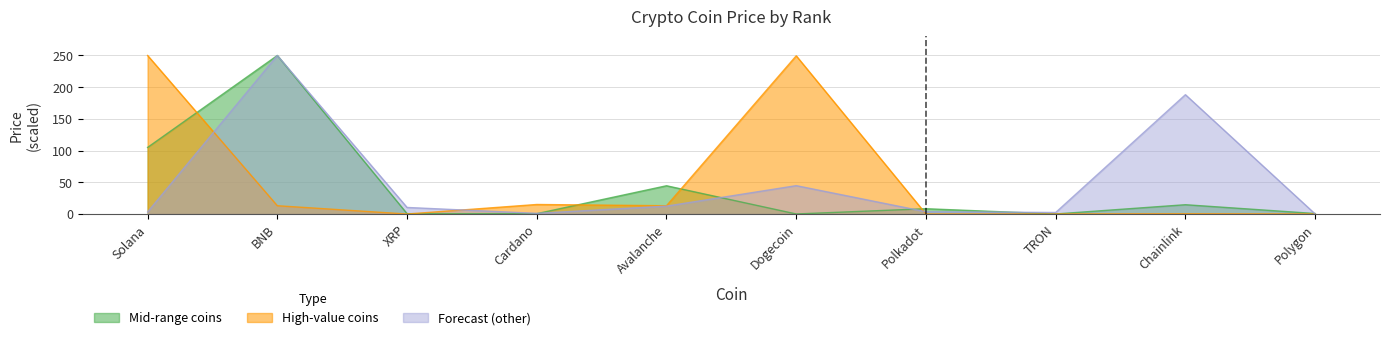

What is the sum of the High-value coins values at Cardano and Polkadot?

15.0